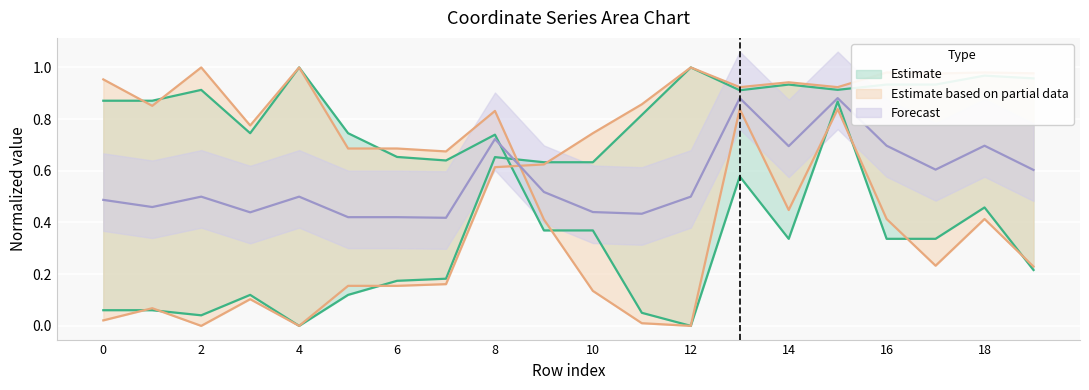

Is it true that x0 equals 0.3 at 14?

True